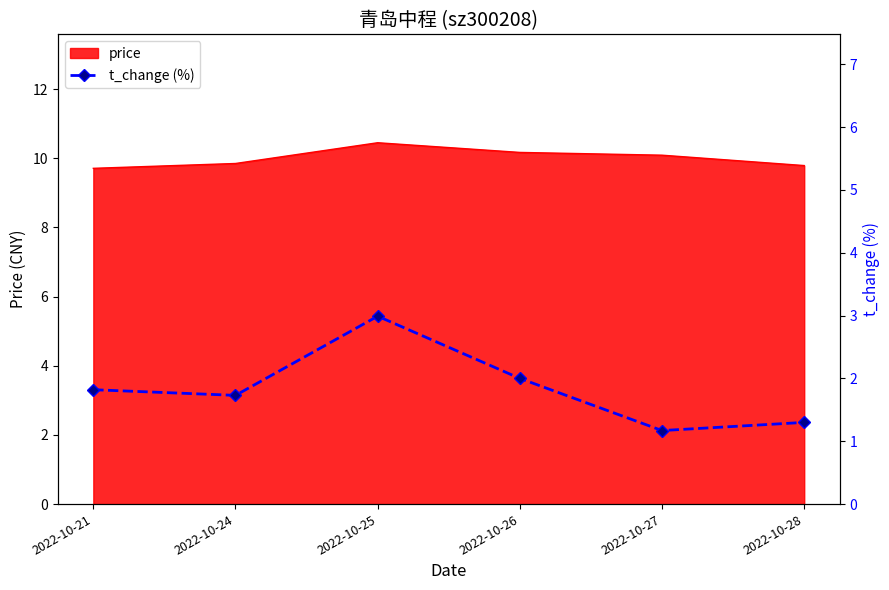

The price series shows 10.1 at 2022-10-27. True or false?

True